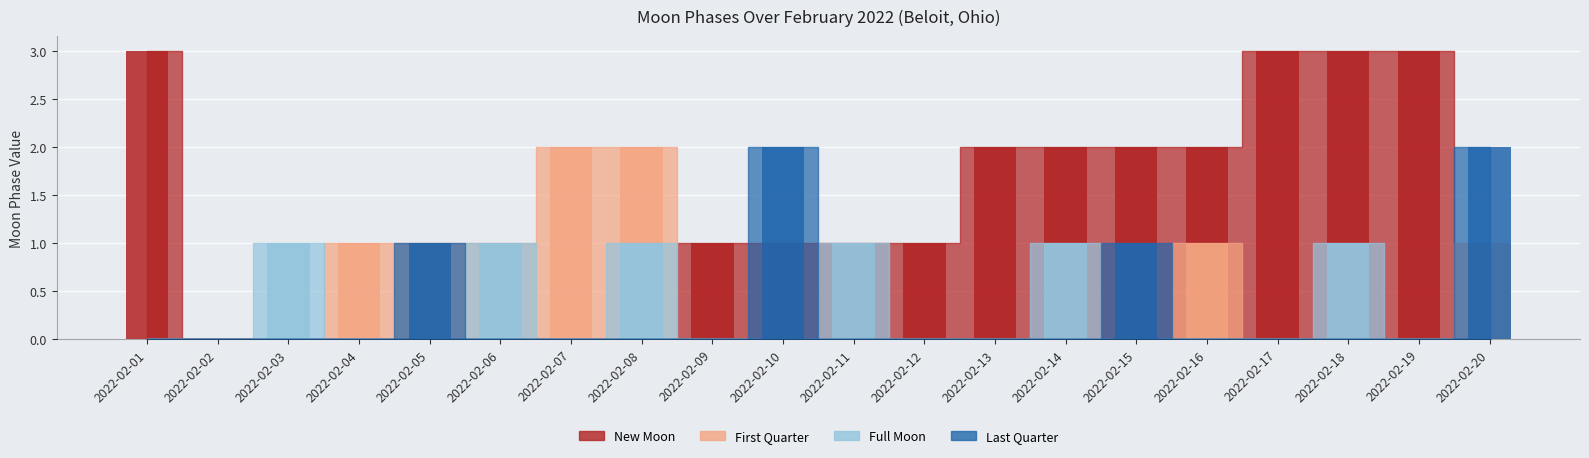

Is it true that Full Moon equals 1 at 2022-02-04?

False